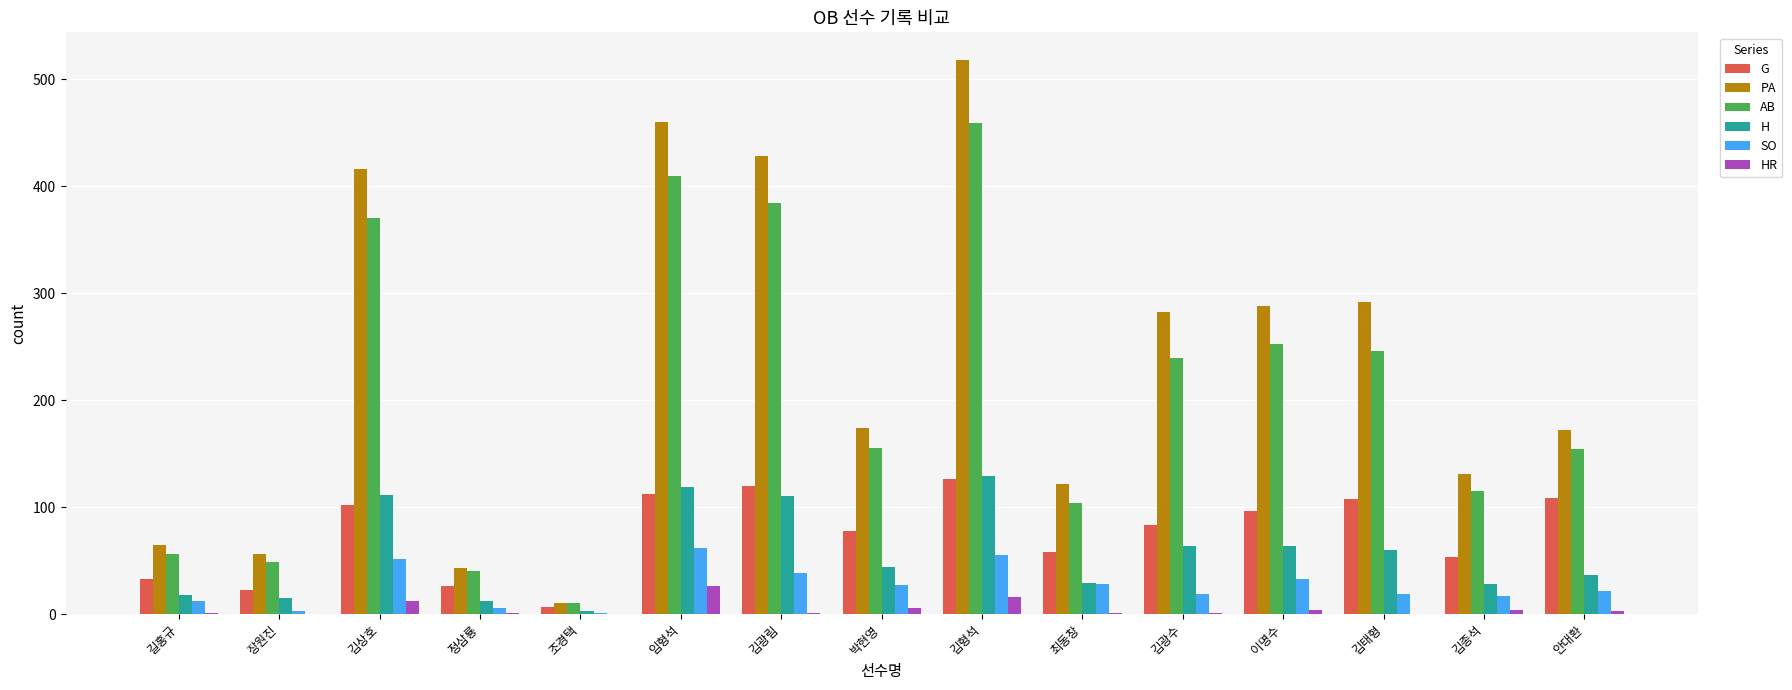

Are the bars grouped side by side (vs. stacked)?

Yes